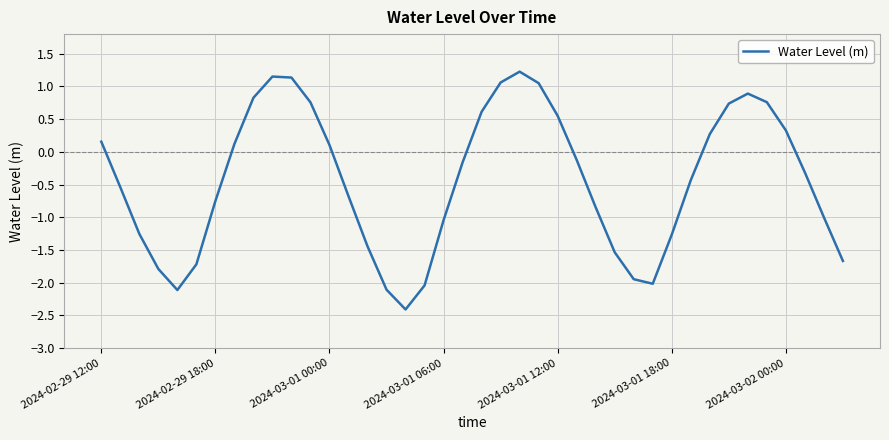

What is the difference between the maximum and minimum values?

3.6